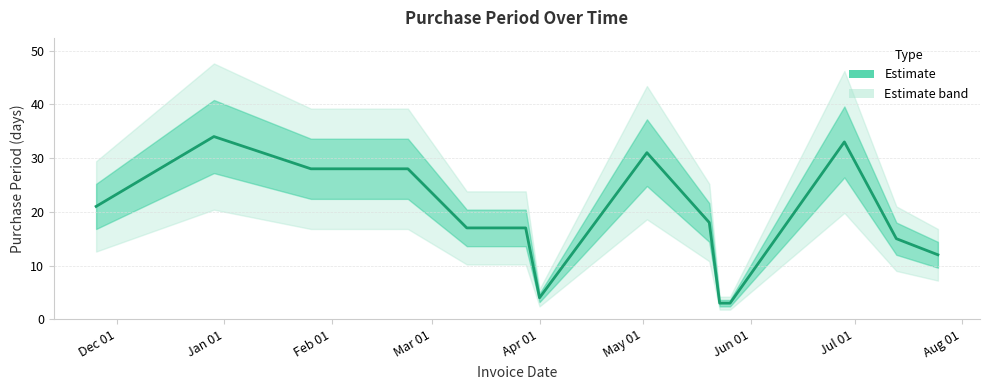

What is the average value?

19